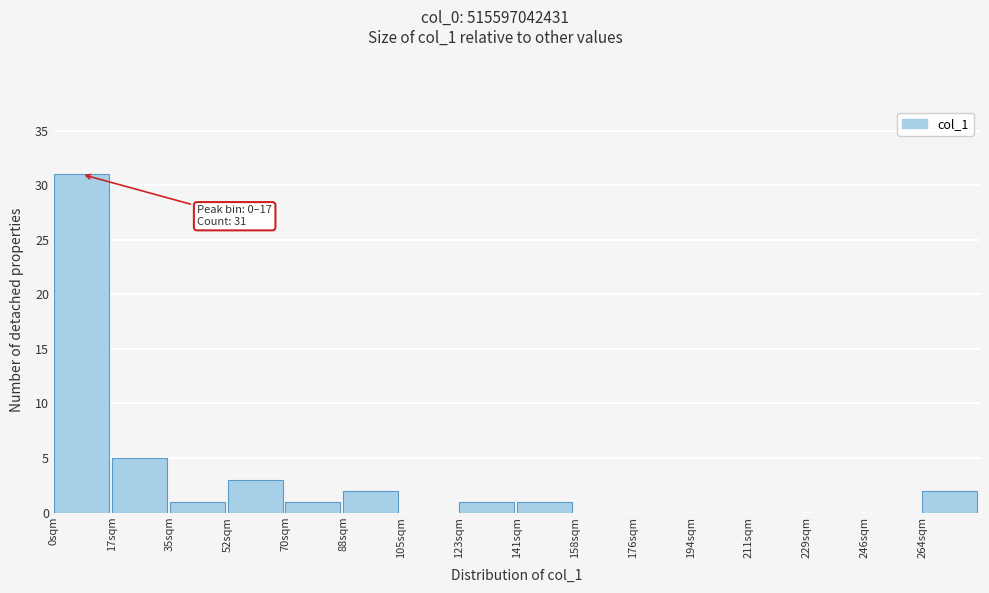

Over which range of the x-axis is the bar tallest?

0 to 18